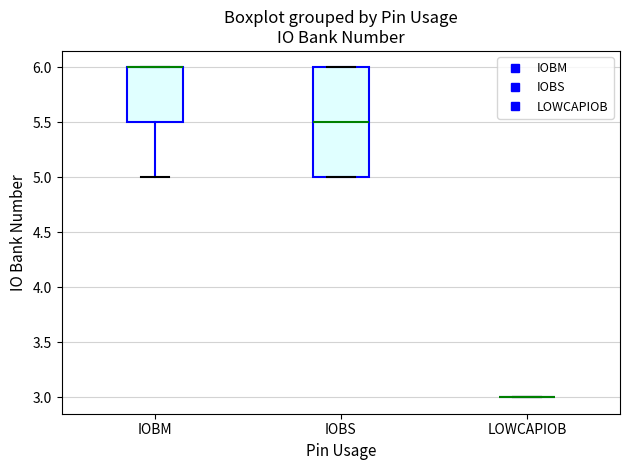

Where is the upper edge of the box for IOBM on the y-axis? The values are not printed on the chart, so give them approximately, as read against the axis.

6.0